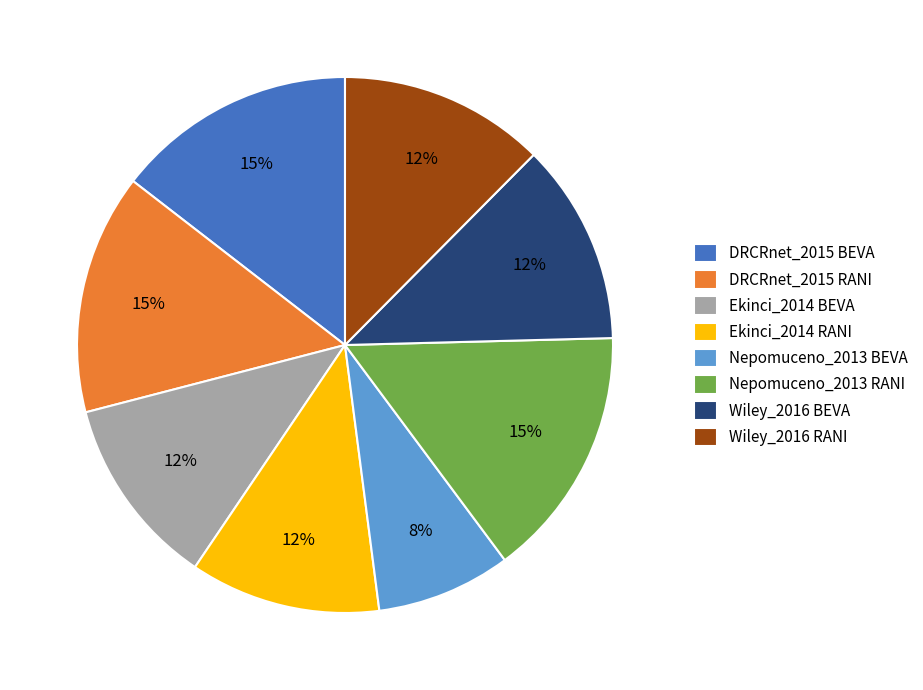

Combined, do DRCRnet_2015 BEVA and Ekinci_2014 BEVA account for over 50%?

No